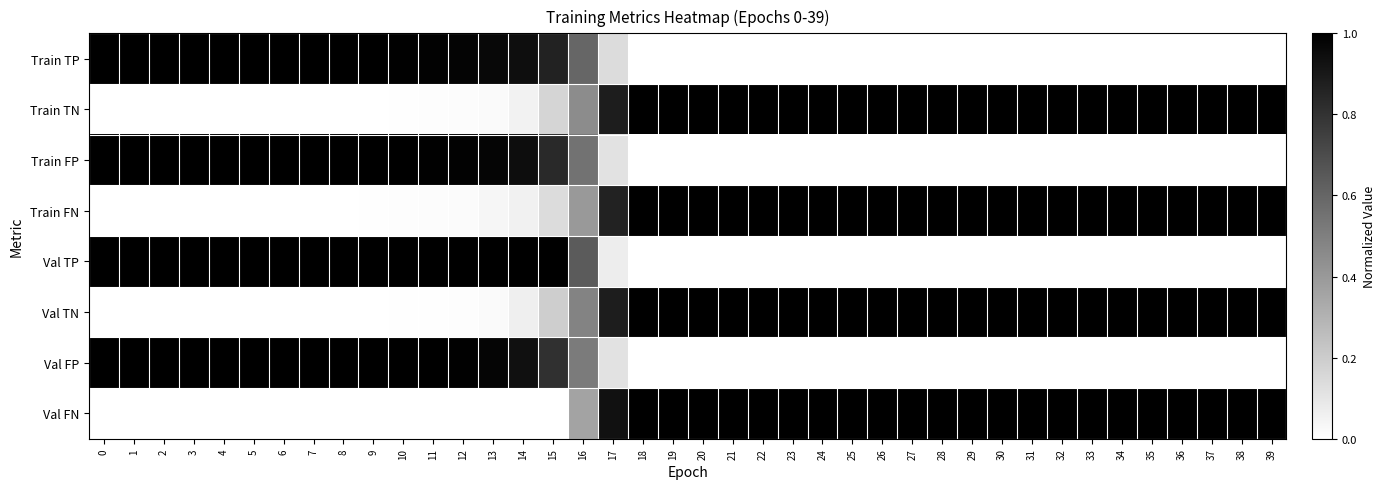

Rank the series at 6 from highest to lowest value.

row_2, row_4, row_6, row_0, row_3, row_1, row_5, row_7